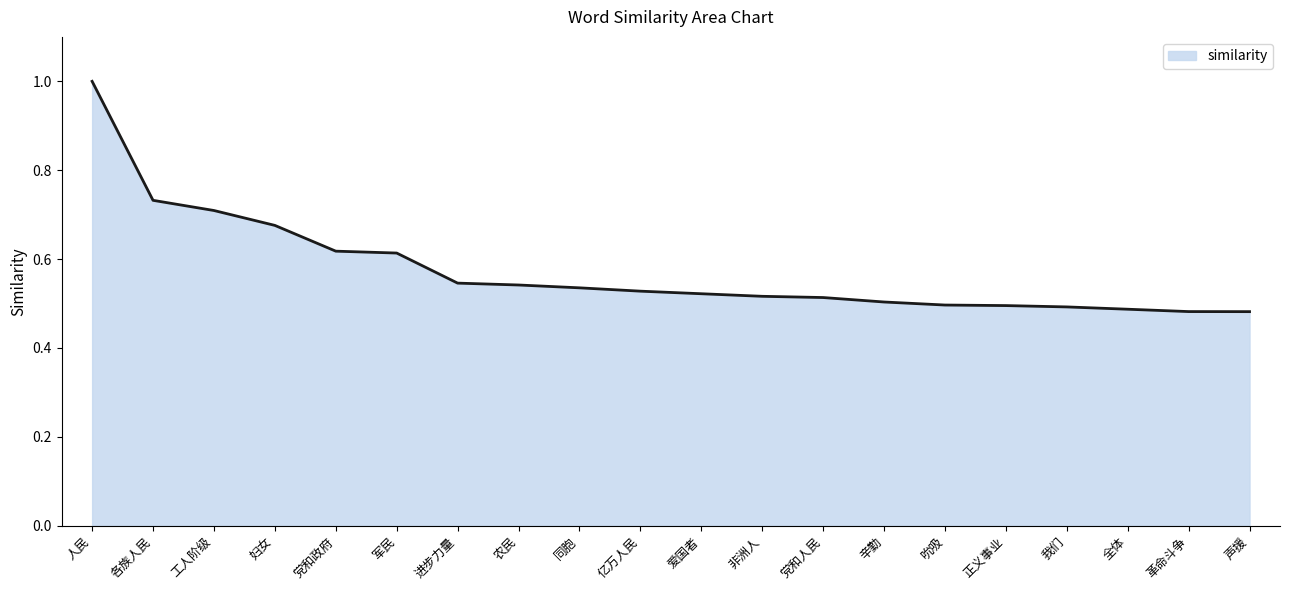

The value at 我们 is 0.9. True or false?

False